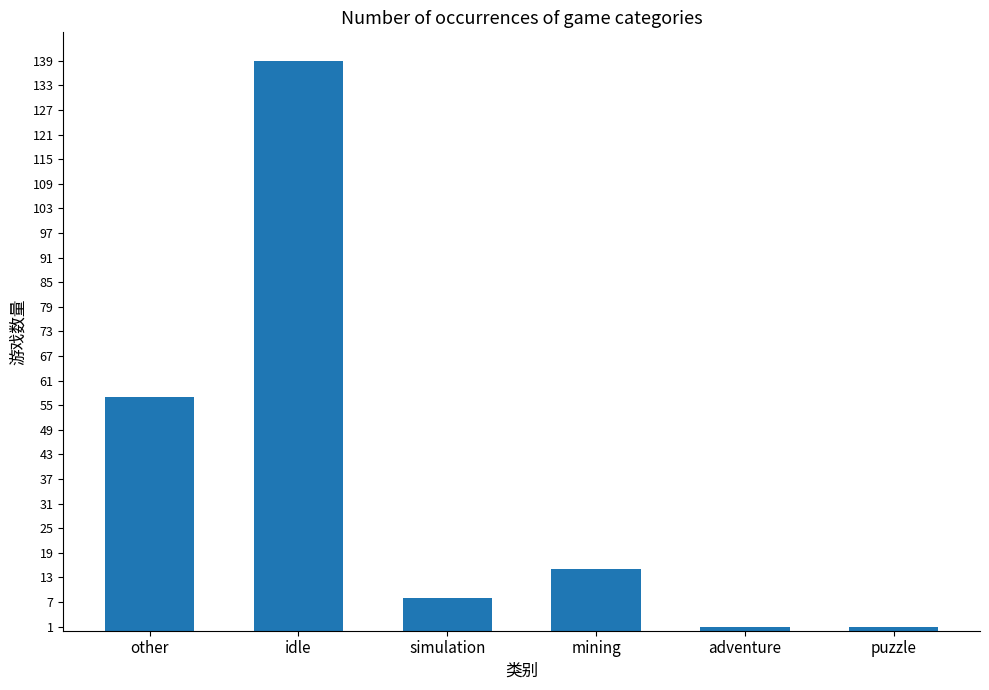

Which has a higher value, idle or puzzle?

idle